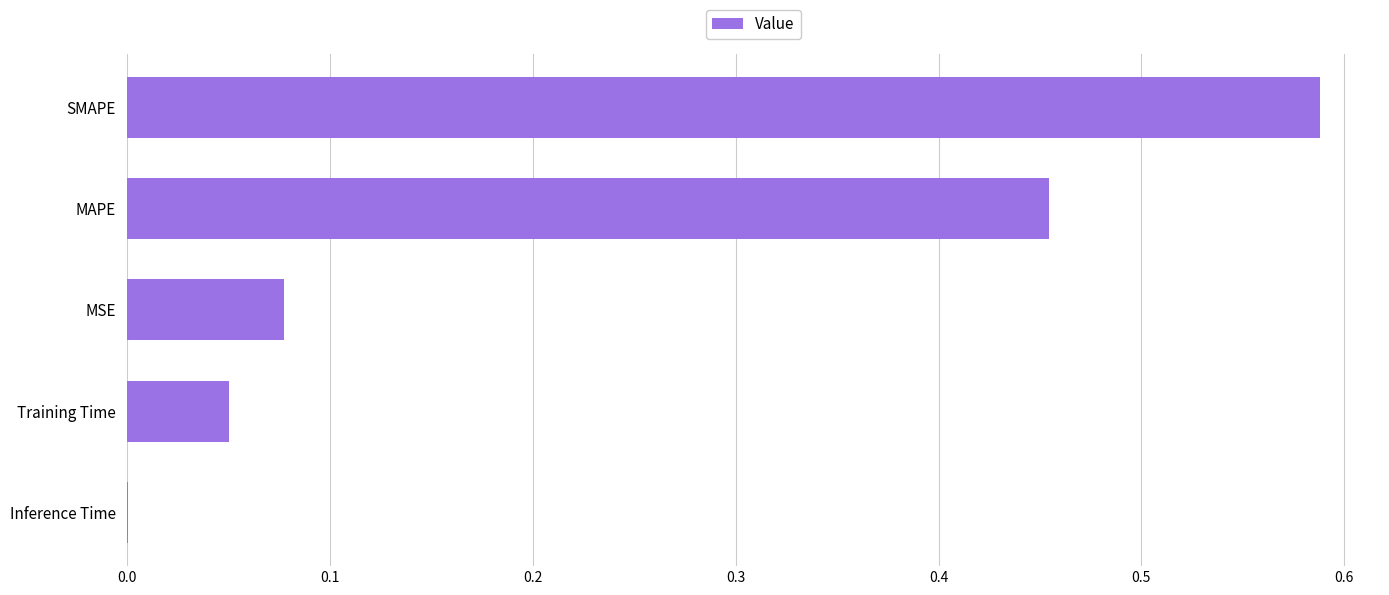

The value at MSE is 0.0. True or false?

False